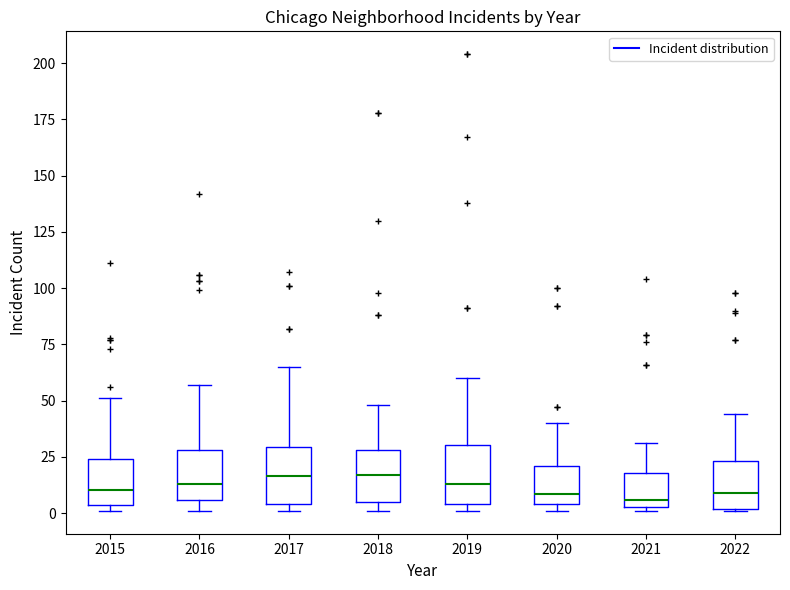

Reading left to right, read every box against the y-axis: the position of its median line, the range the box covers, and the ends of its whiskers. The values are not printed on the chart, so give them approximately, as read against the axis.

2015: median 10, box 5 to 25, whiskers 0 to 50
2016: median 15, box 5 to 30, whiskers 0 to 55
2017: median 15, box 5 to 30, whiskers 0 to 65
2018: median 15, box 5 to 30, whiskers 0 to 50
2019: median 15, box 5 to 30, whiskers 0 to 60
2020: median 10, box 5 to 20, whiskers 0 to 40
2021: median 5 (just above the box's lower edge), box 5 to 20, whiskers 0 to 30
2022: median 10, box 0 to 25, whiskers 0 to 45